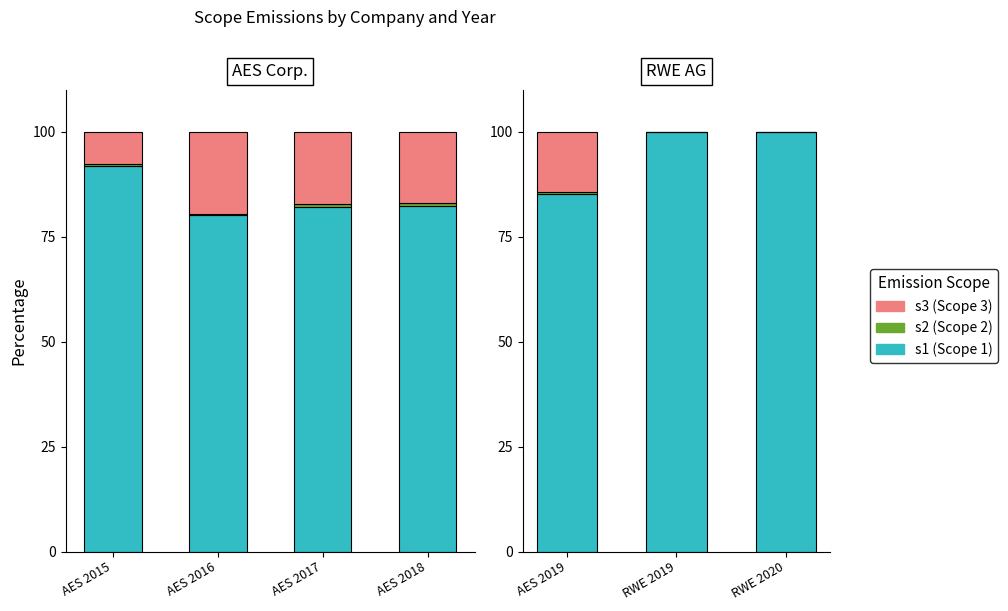

Does the chart contain any negative values?

No